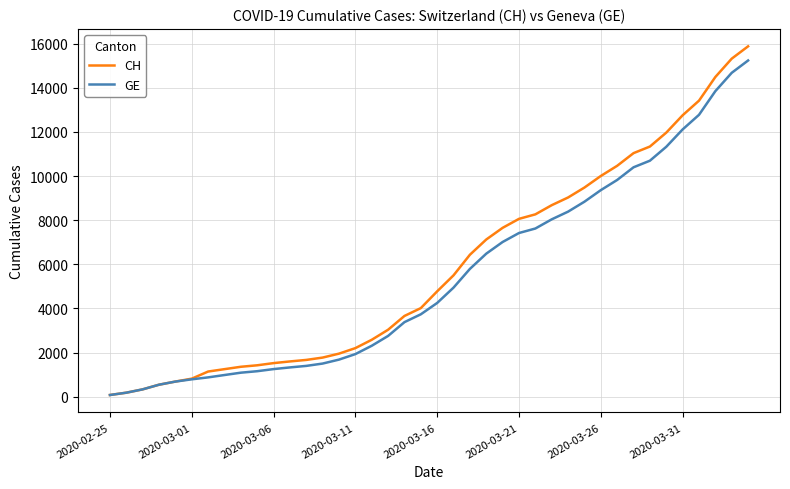

What is the greatest value displayed?

15884